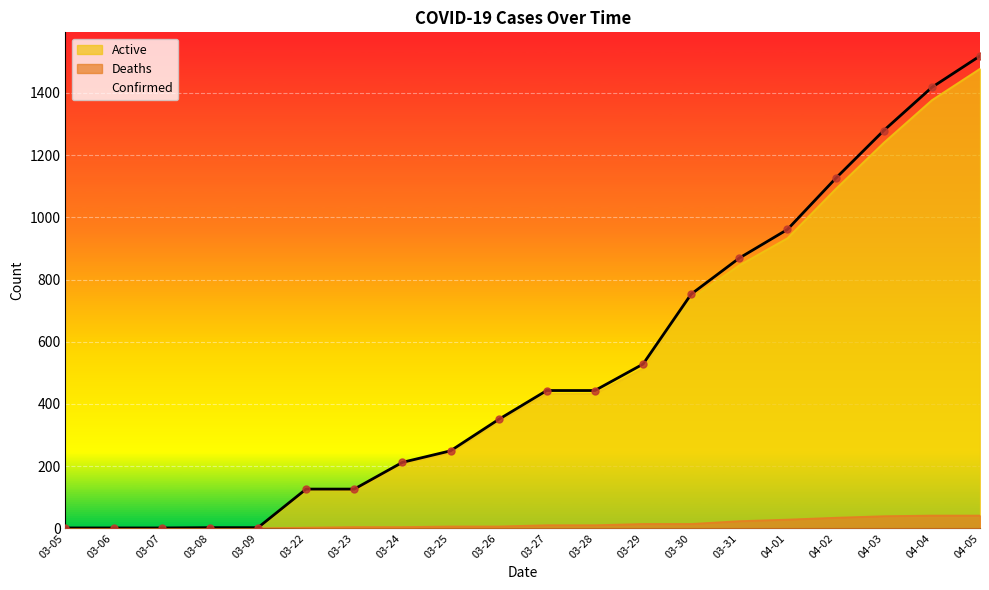

Which series reaches the minimum Y coordinate?

Deaths